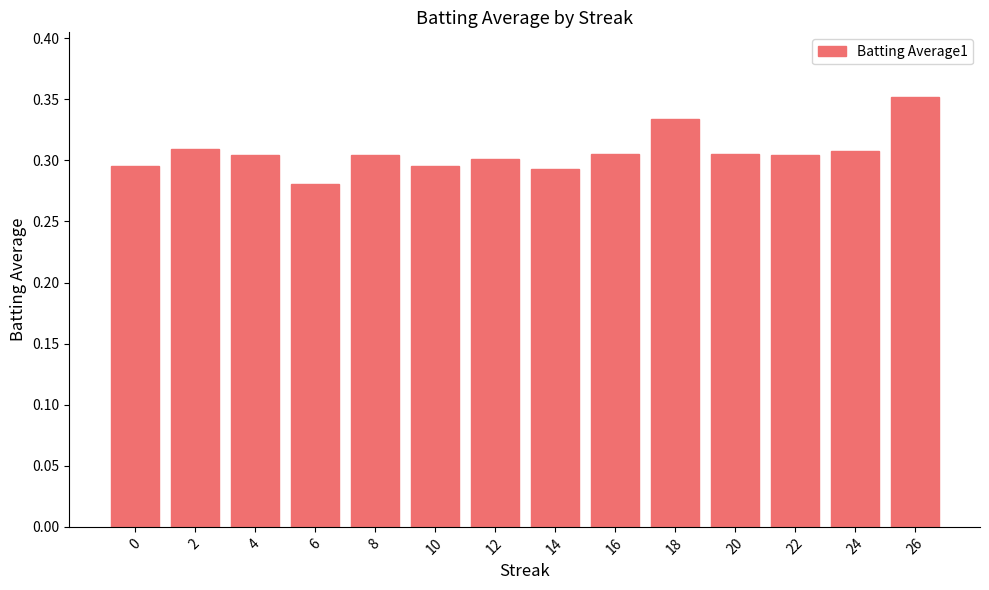

Which has a higher value, 22 or 18?

18